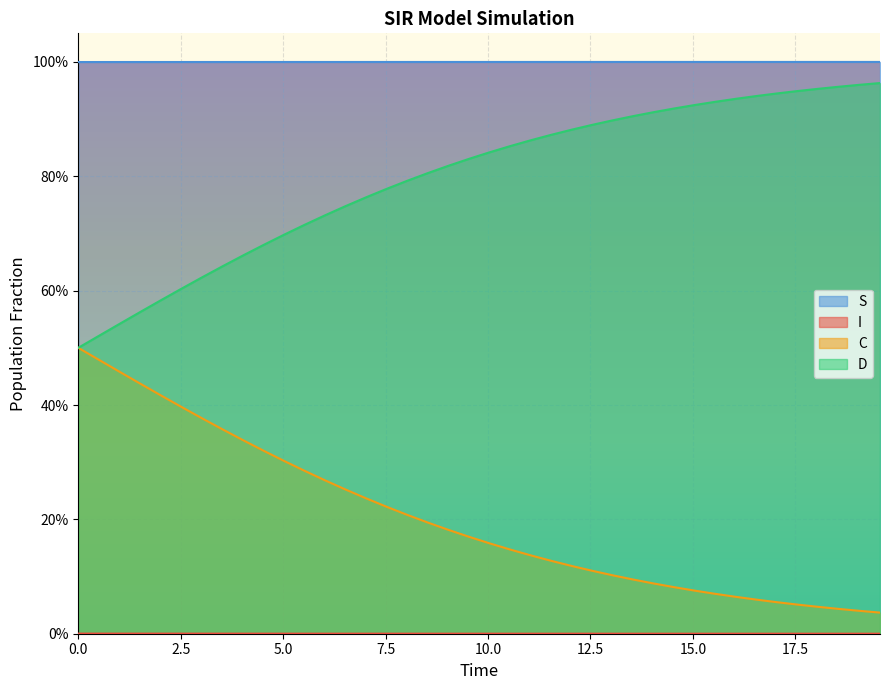

Count the number of categories in the chart.

40